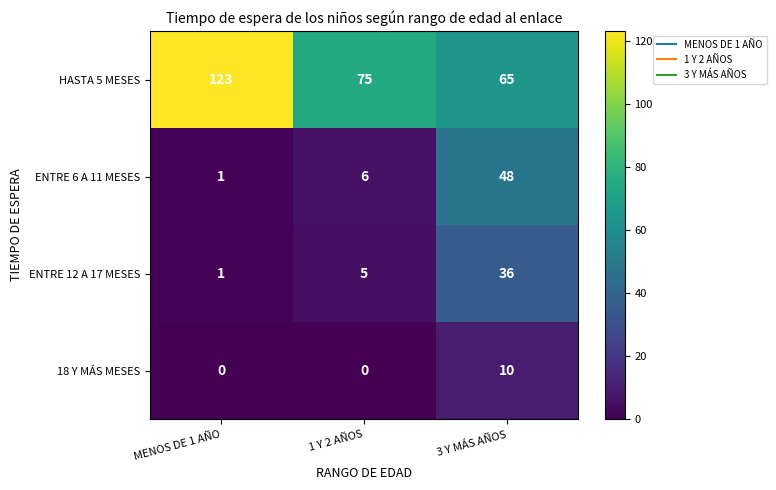

What is the difference between the highest and lowest values at 1 Y 2 AÑOS?

75